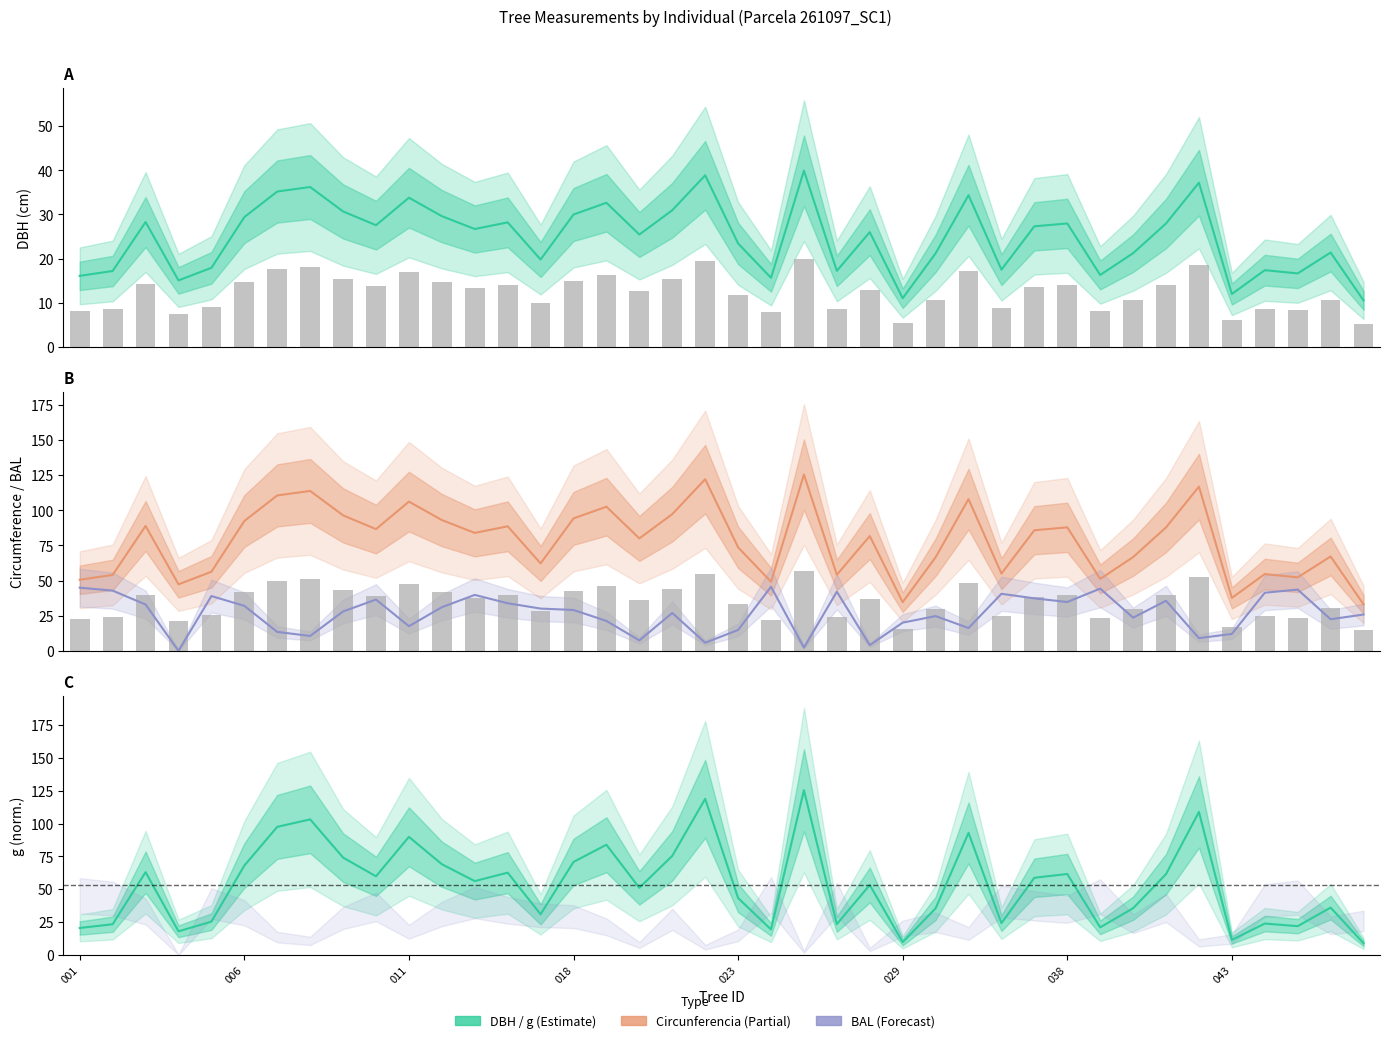

The value of circunferencia_normal at 37 is 72.3. True or false?

False